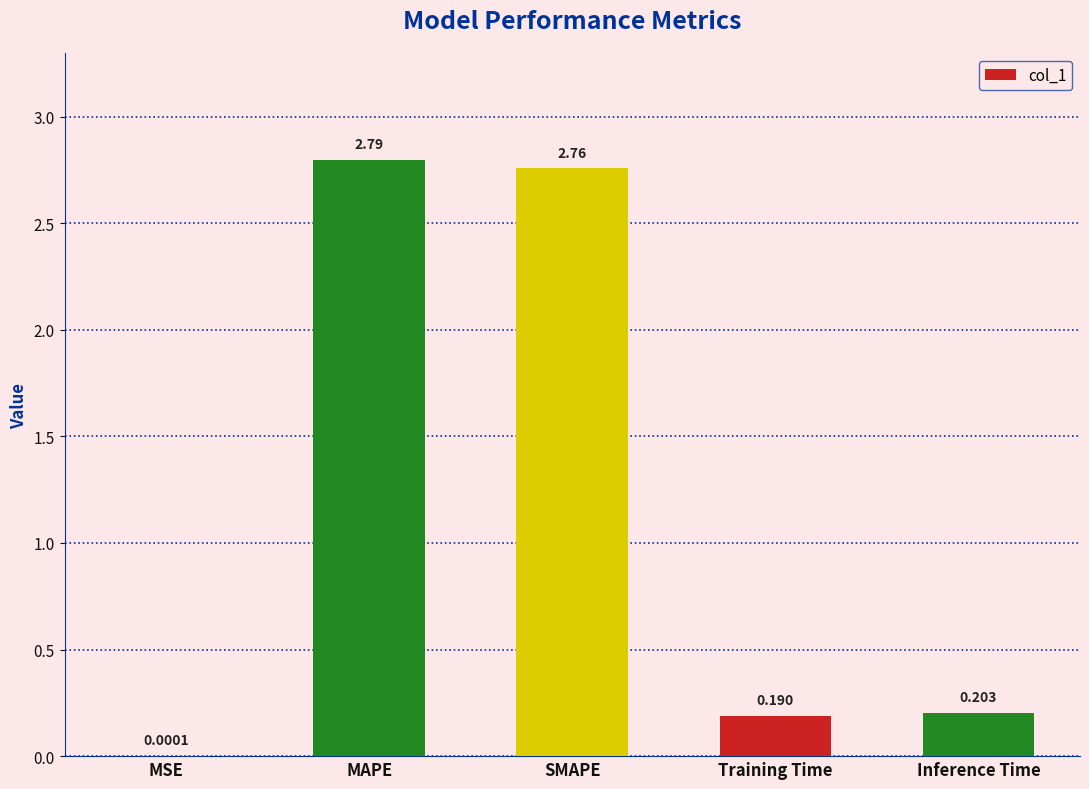

Which category has the highest value across all series?

MAPE